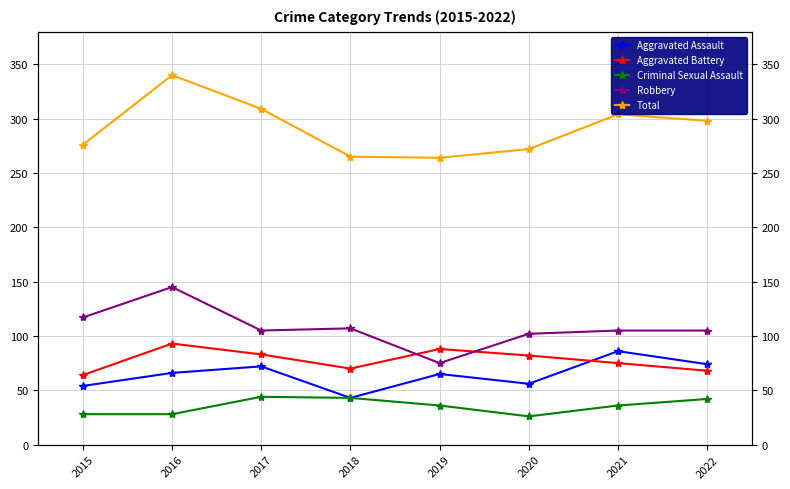

Between 2017 and 2020, which series saw the biggest shift?

Total